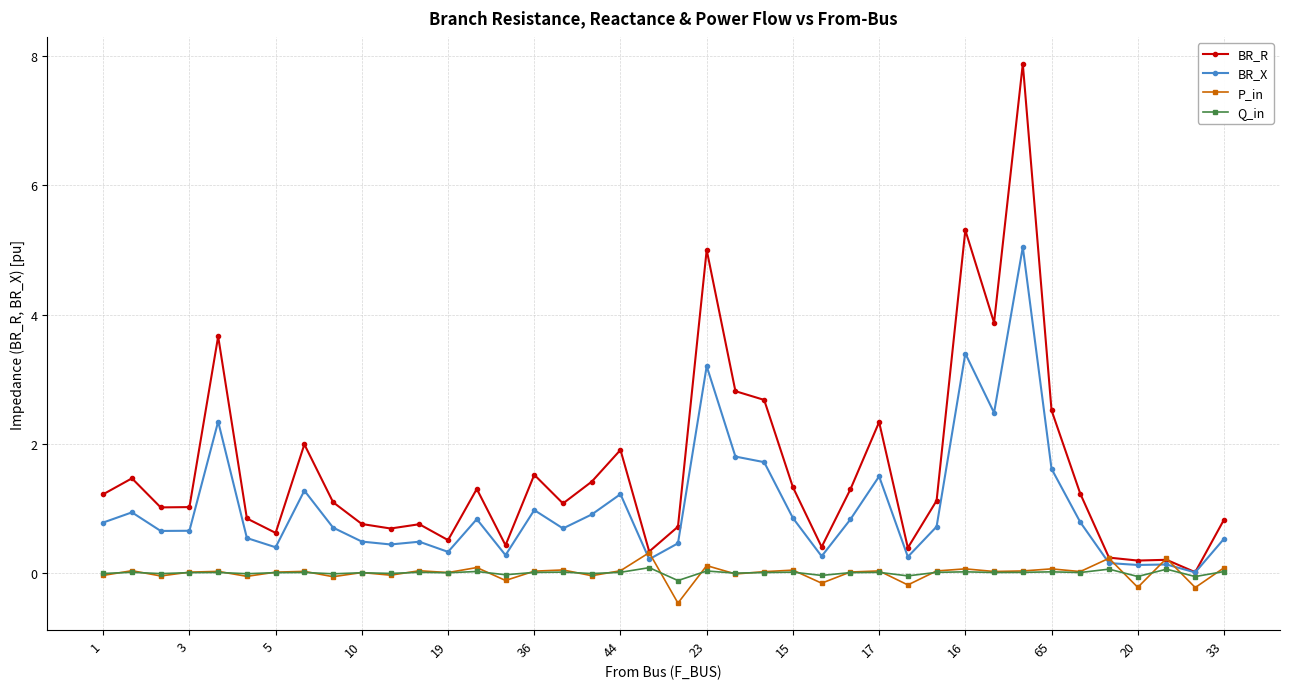

Which series has the largest total across all categories?

BR_R